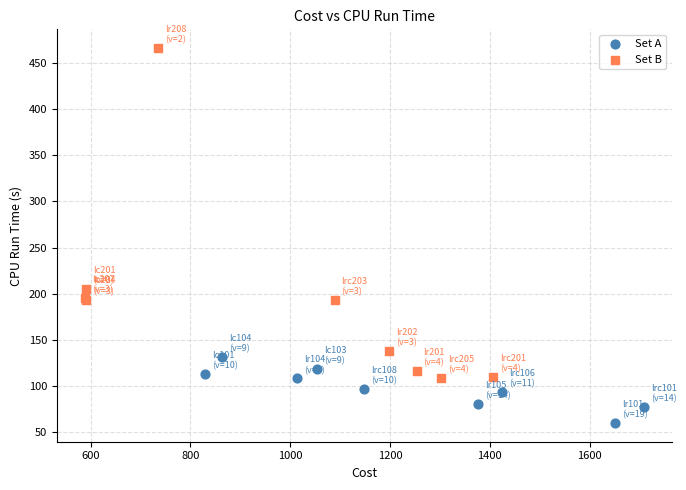

Which series reaches the maximum Y coordinate?

Set B